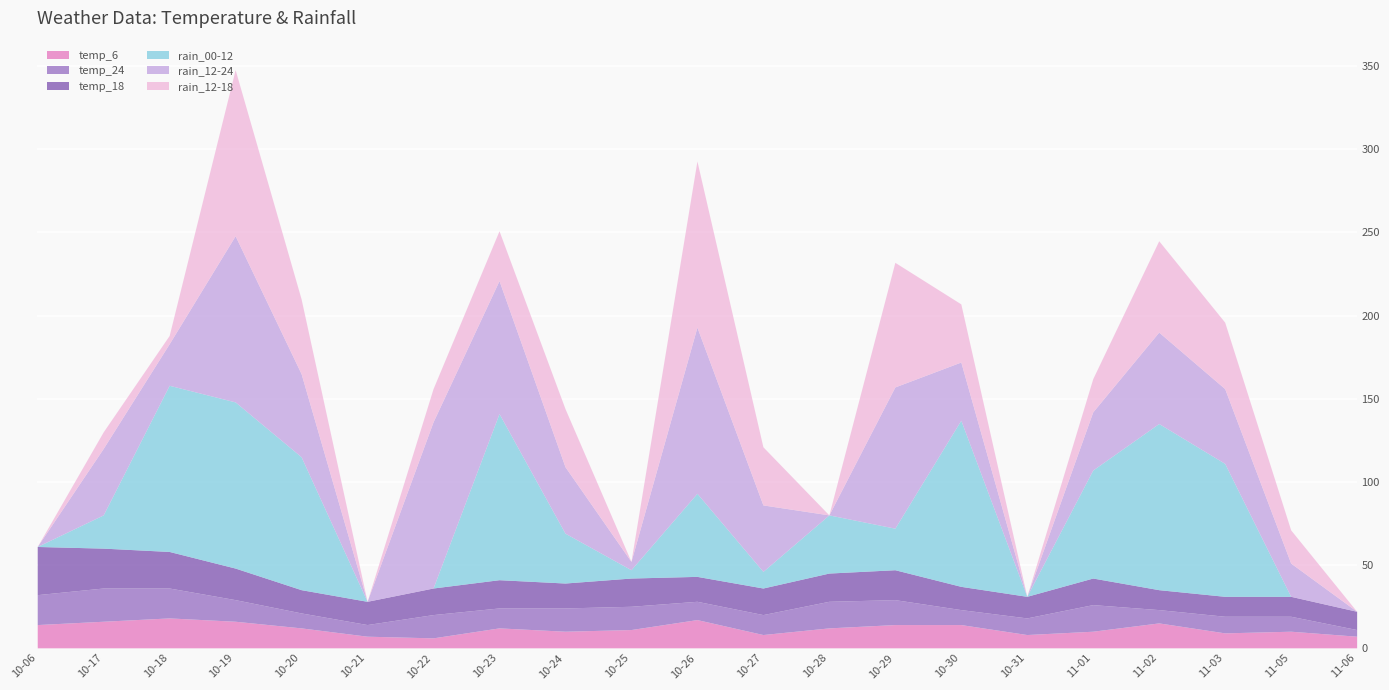

List the series in order of their peak value, lowest first.

temp_6, temp_24, temp_18, rain_00-12, rain_12-24, rain_12-18